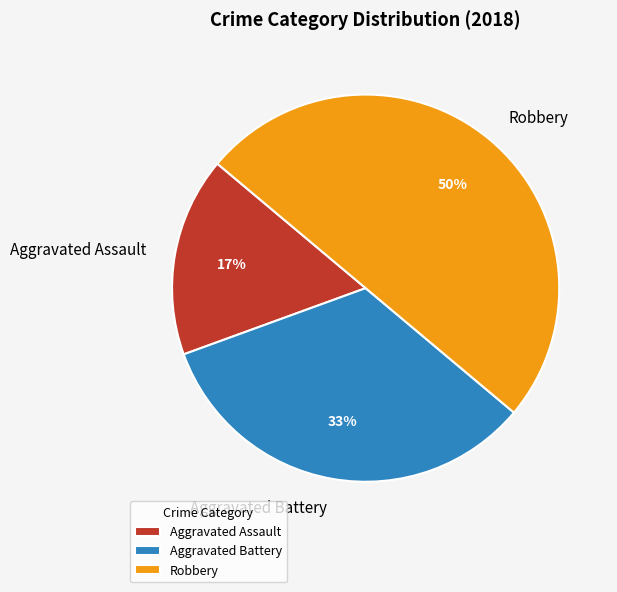

To the nearest percent, what is the average slice percentage?

33%